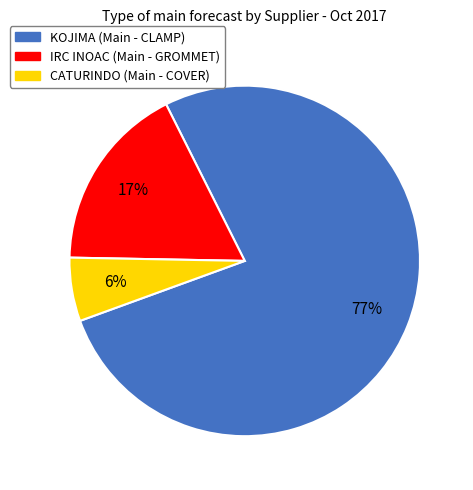

How many segments does this pie chart have?

3